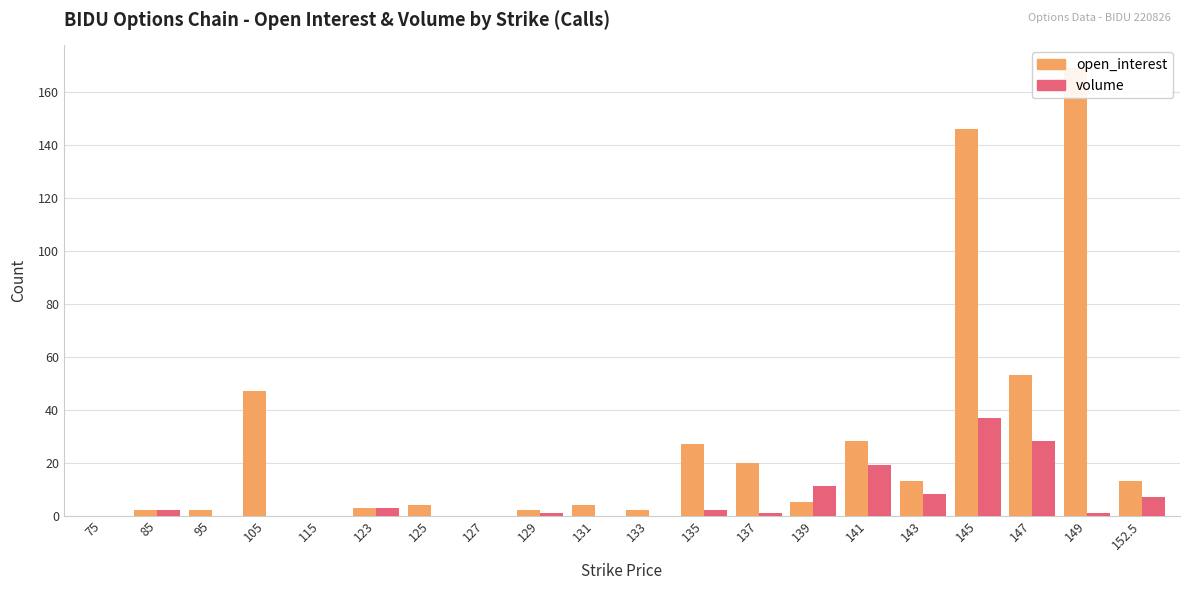

Which series has the widest spread of values?

open_interest